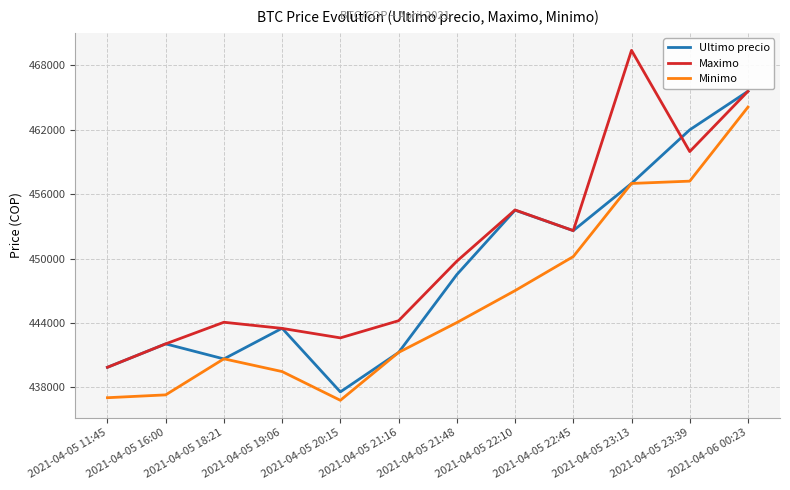

Is it true that Minimo equals 447006 at 2021-04-05 22:10?

True